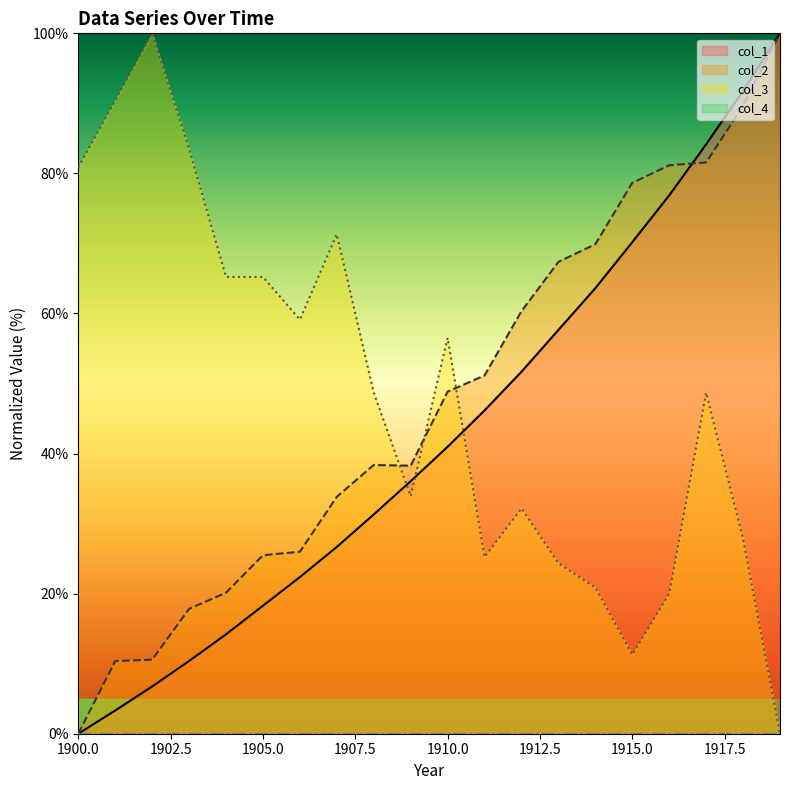

Which series changed the most between 1900 and 1907?

col_2